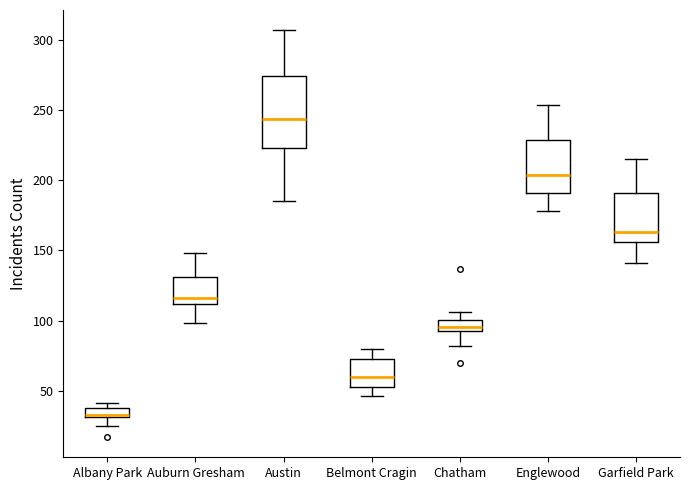

Where does the lower whisker of the box for Belmont Cragin end on the y-axis? The values are not printed on the chart, so give them approximately, as read against the axis.

45